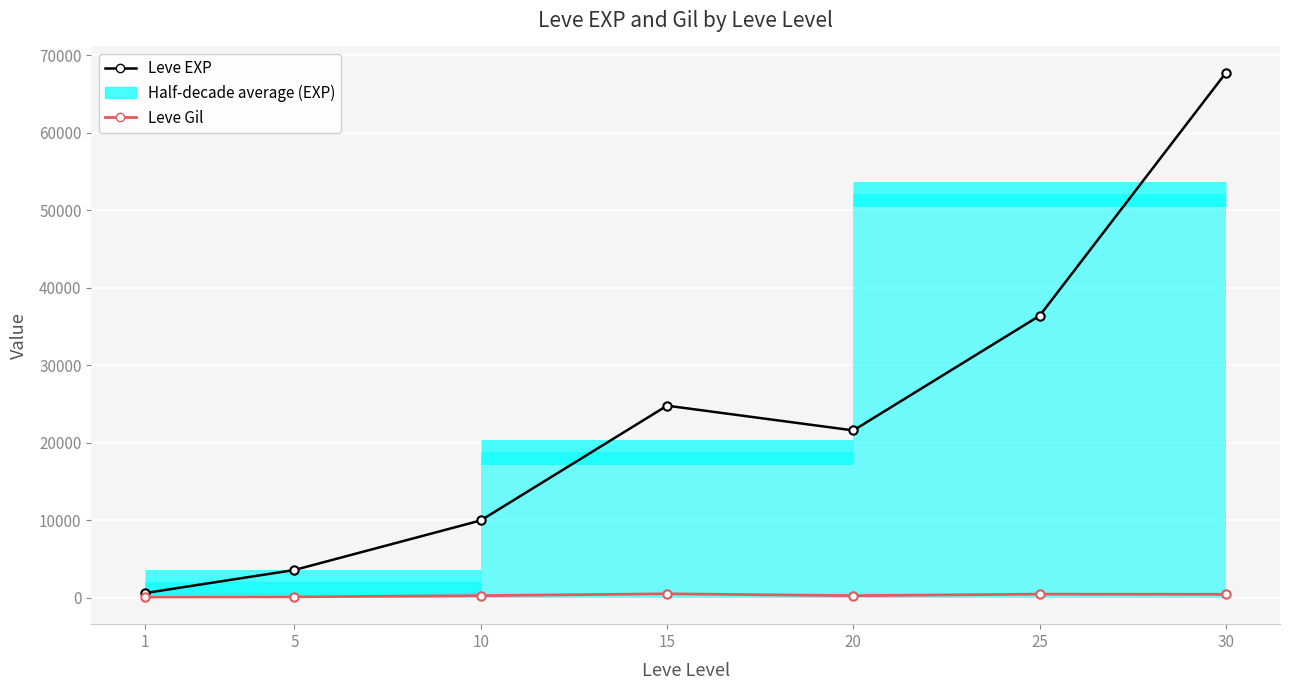

True or false: Leve EXP and Leve Gil intersect in this chart.

False